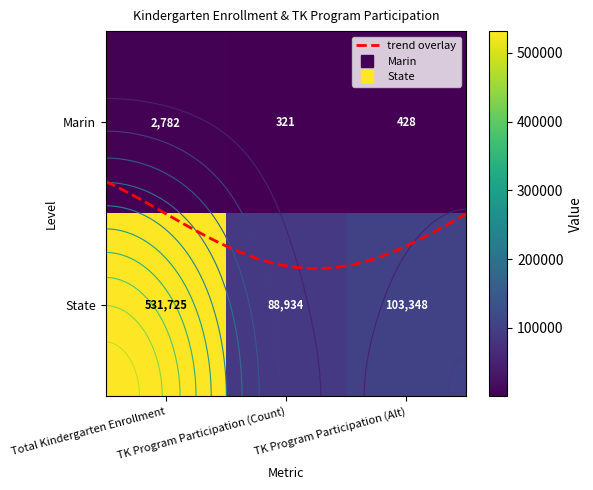

The Marin series shows 553 at TK Program Participation (Count). True or false?

False